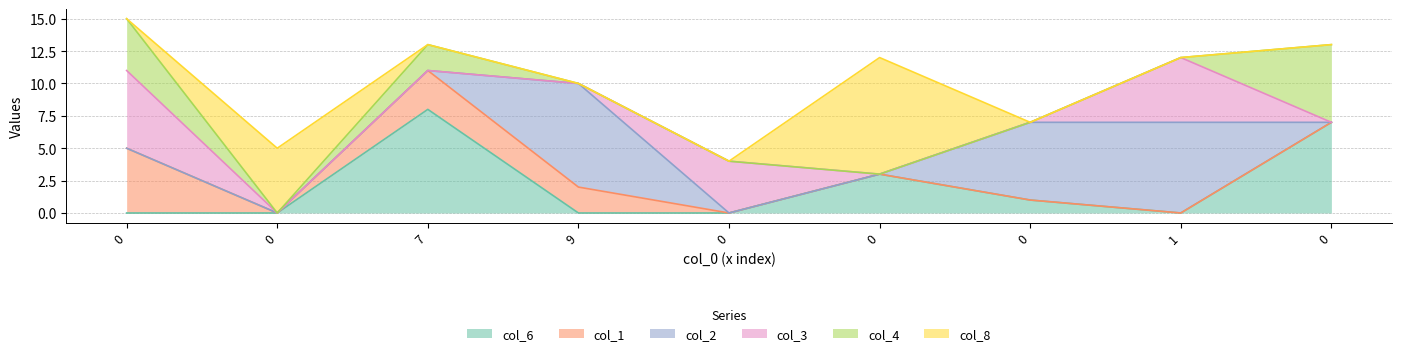

How many lines are shown in the chart?

6